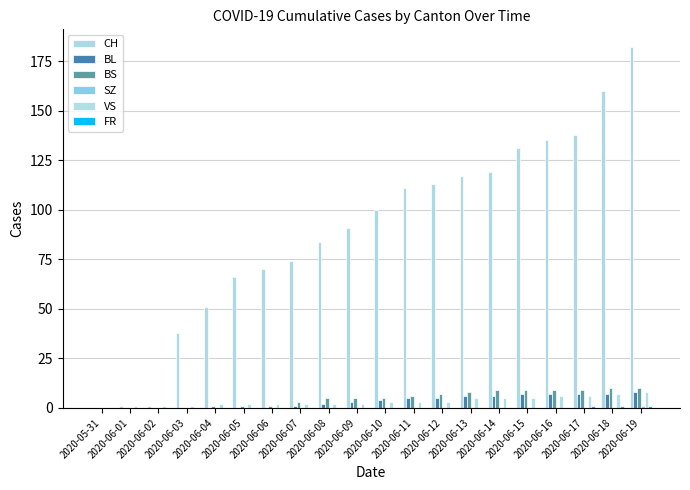

How many groups of bars are there?

20